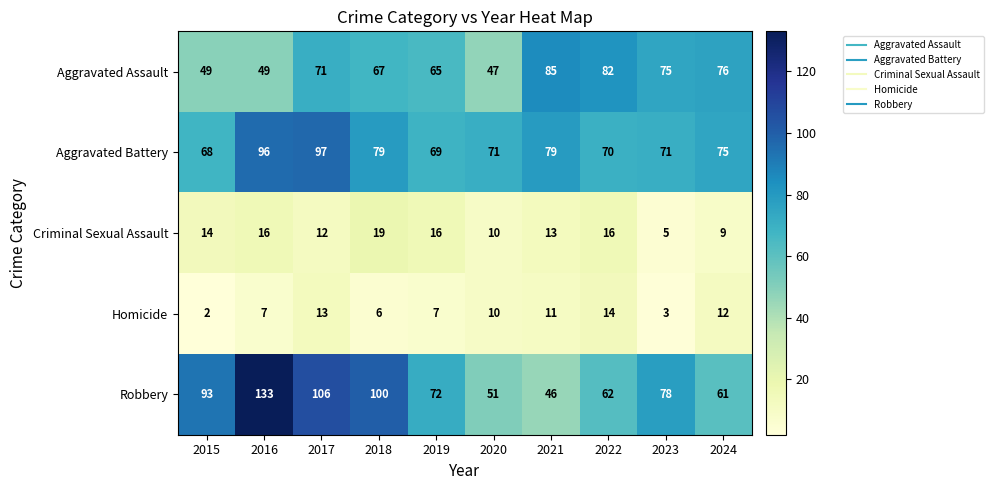

Is it true that Aggravated Assault equals 82 at 2022?

True